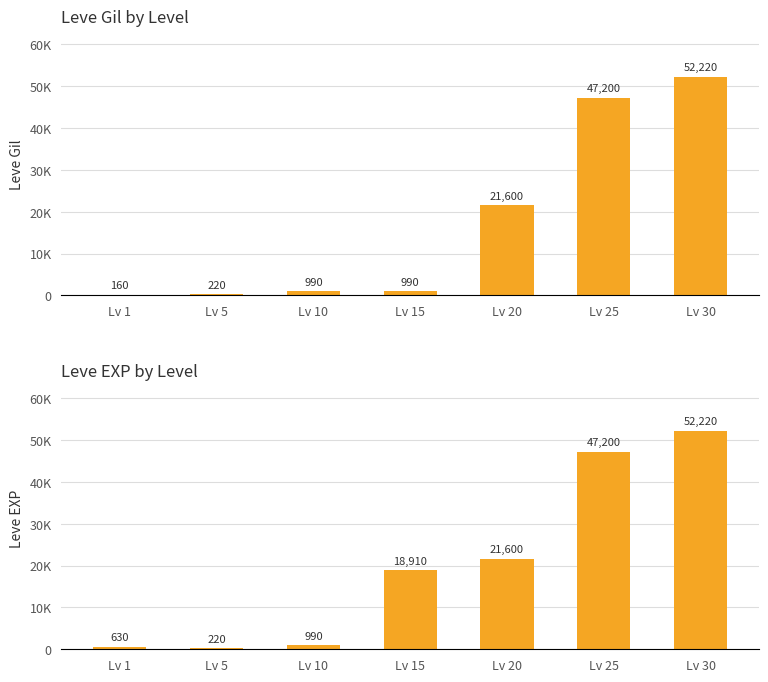

What is the total value across all series at Lv 15?

19900